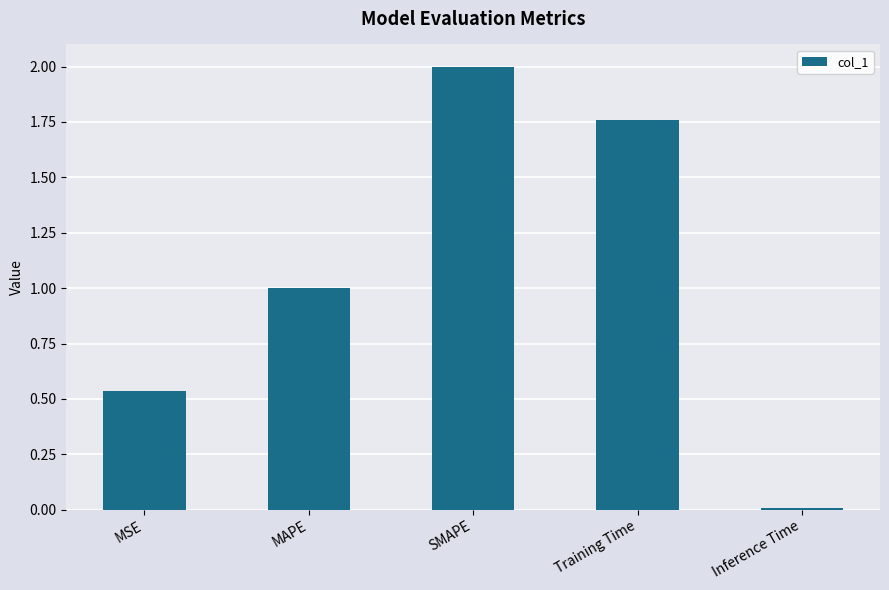

Where is the data nearest to the value 1?

MAPE